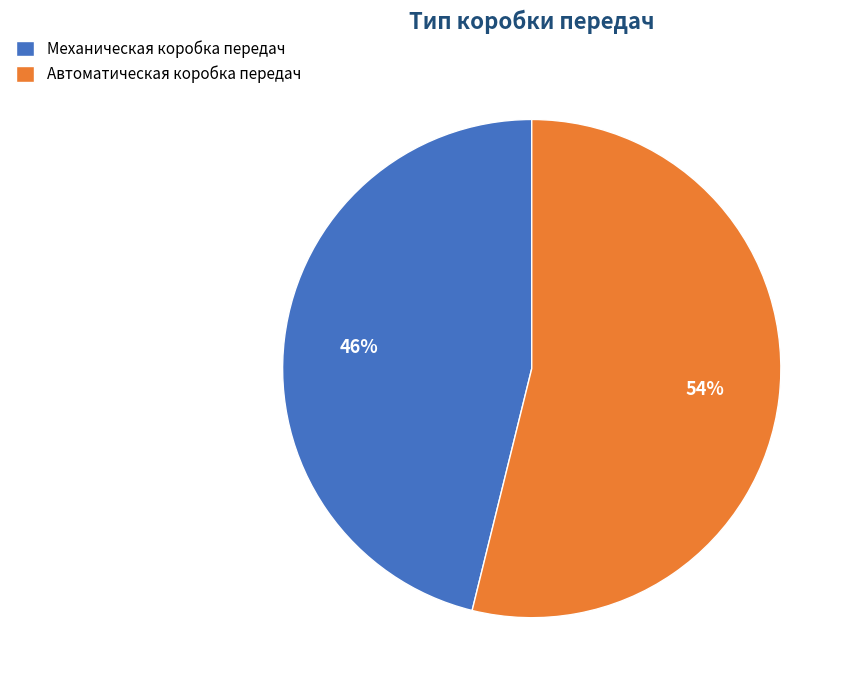

Rank the categories by value from lowest to highest.

Механическая коробка передач, Автоматическая коробка передач